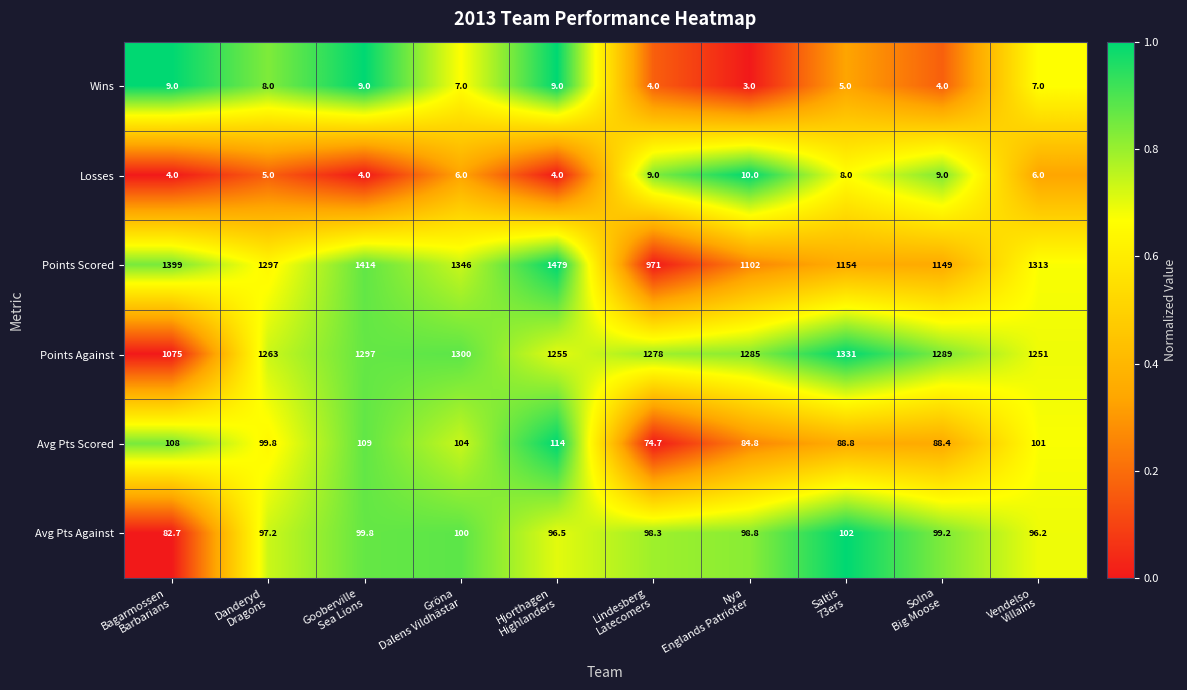

Which series has the largest range (max minus min)?

Points Scored